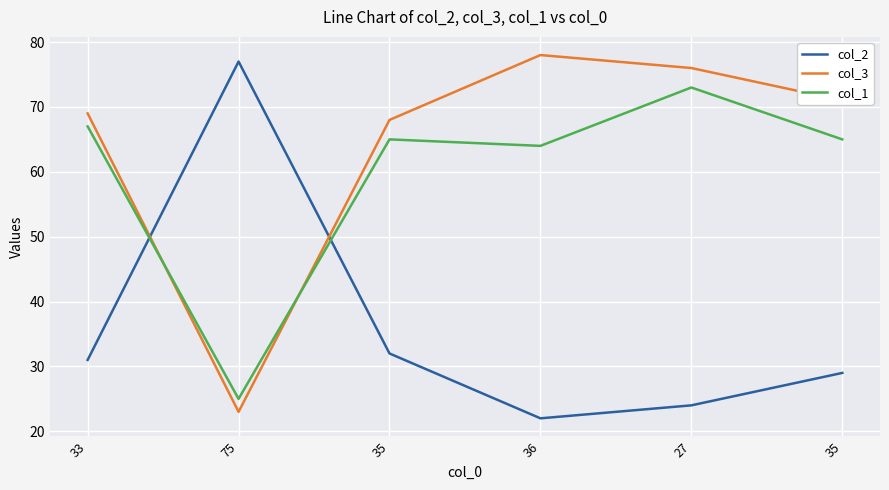

What is the total value across all series at 75?

125